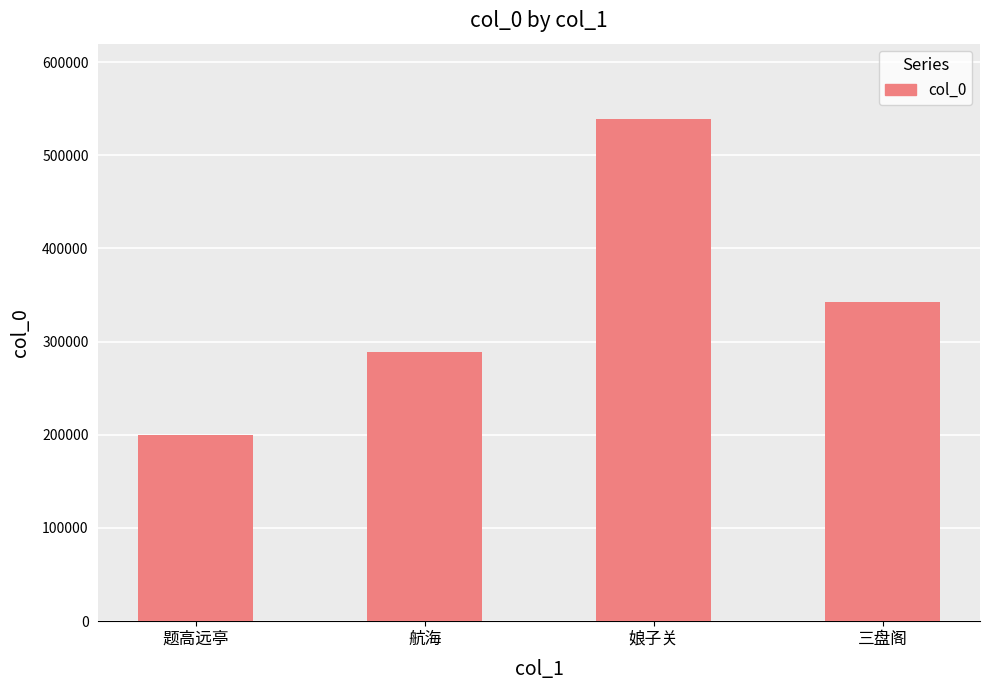

How many data points are less than 342937?

2